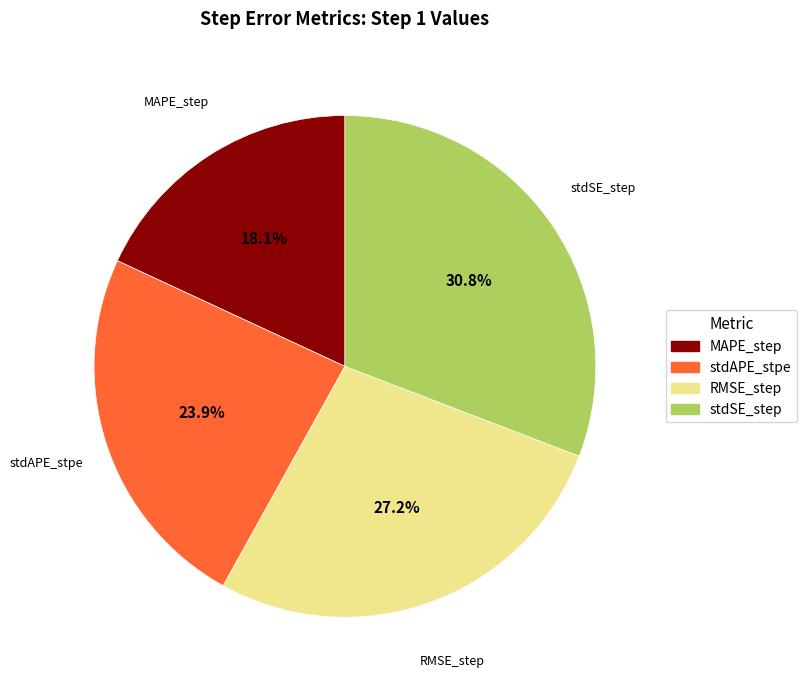

How much of the chart is everything except MAPE_step?

81.9%